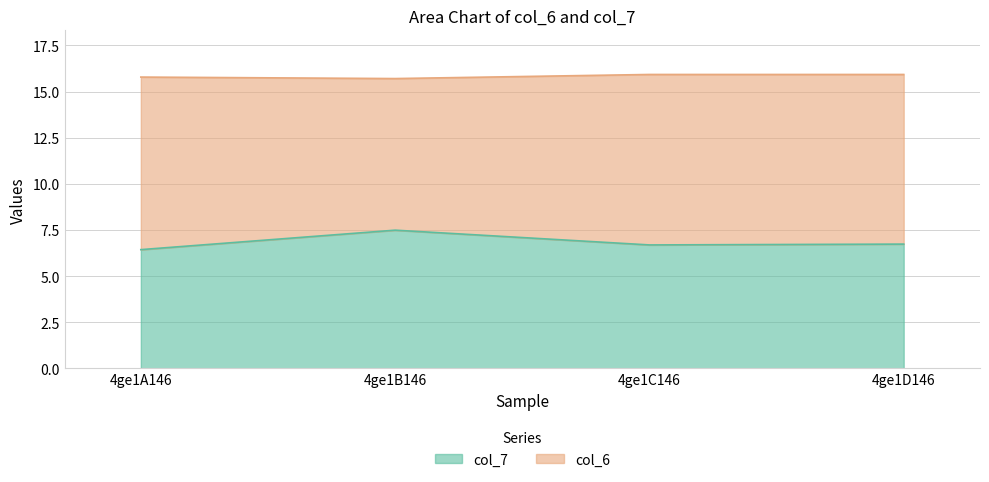

What is the sum of the values at 4ge1B146 and 4ge1A146?

13.9